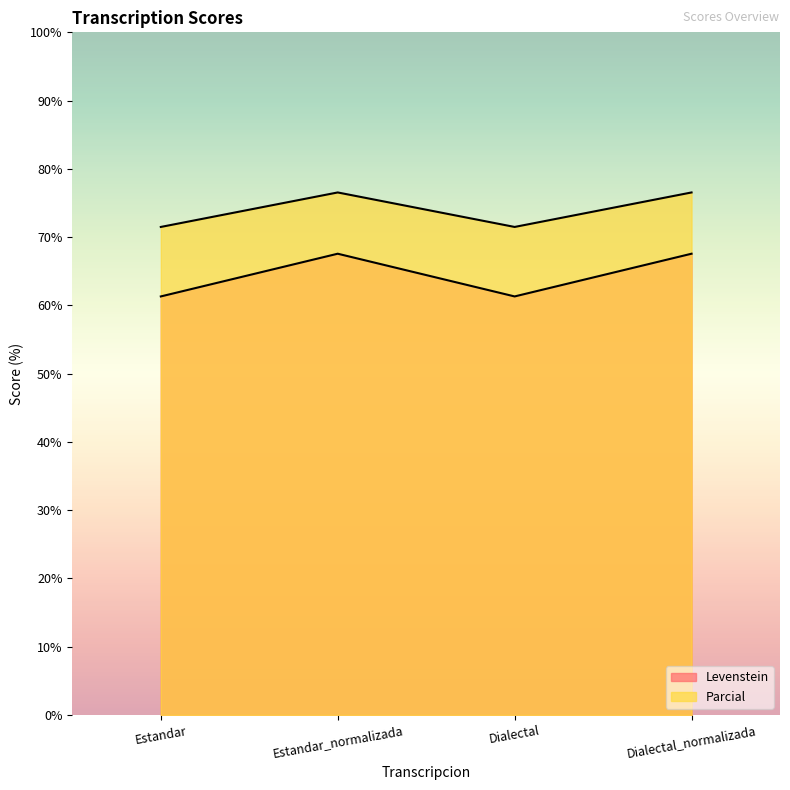

What is the sum of all Levenstein values?

257.8